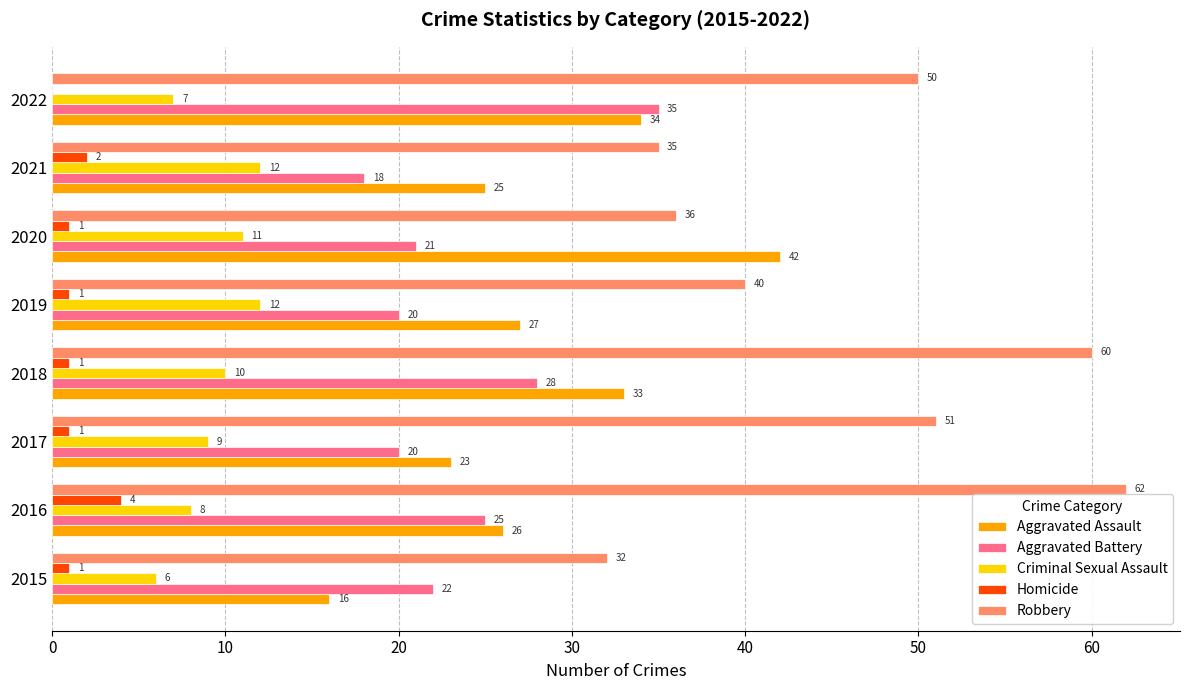

What value does the Aggravated Battery series have at 2017?

20